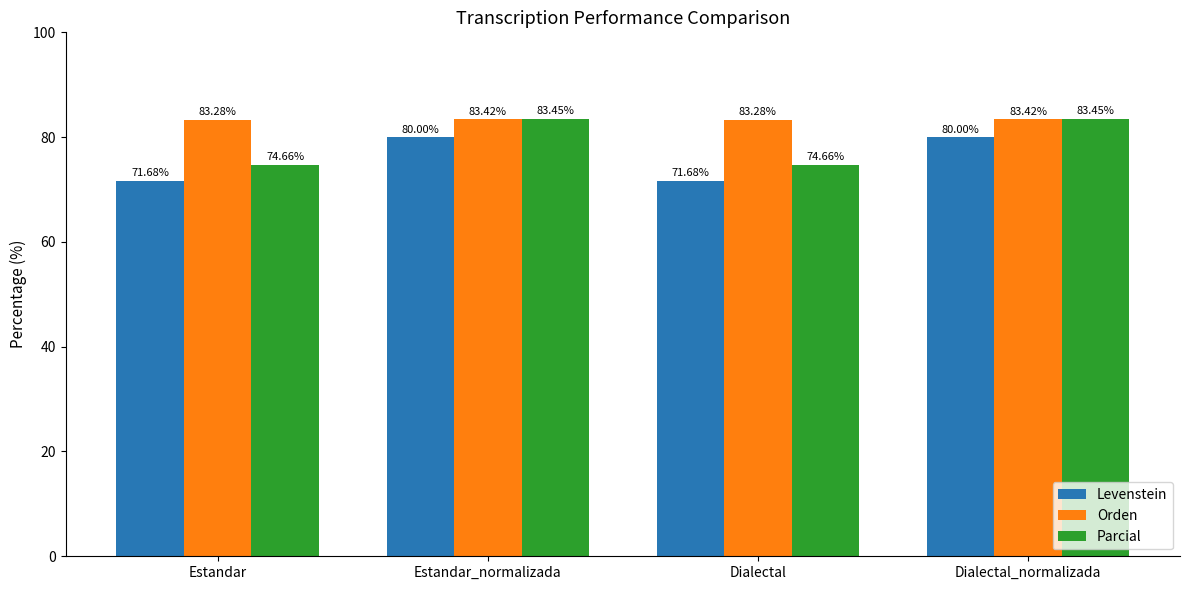

What is the difference between the highest and lowest values at Dialectal?

11.6